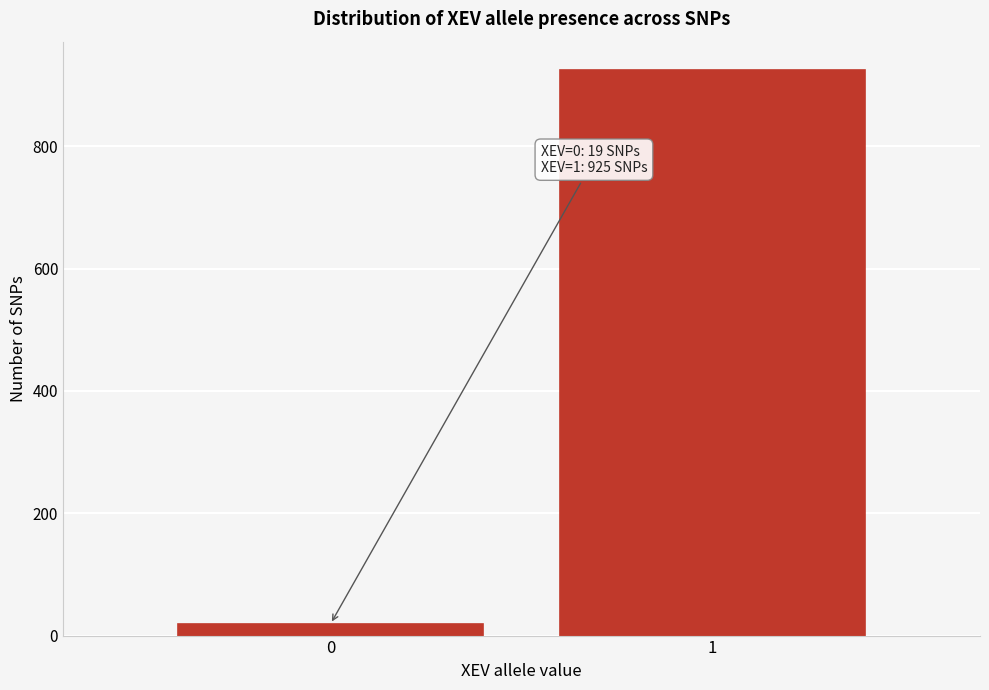

Reading left to right, list all the values displayed in this chart.

0=19	1=925